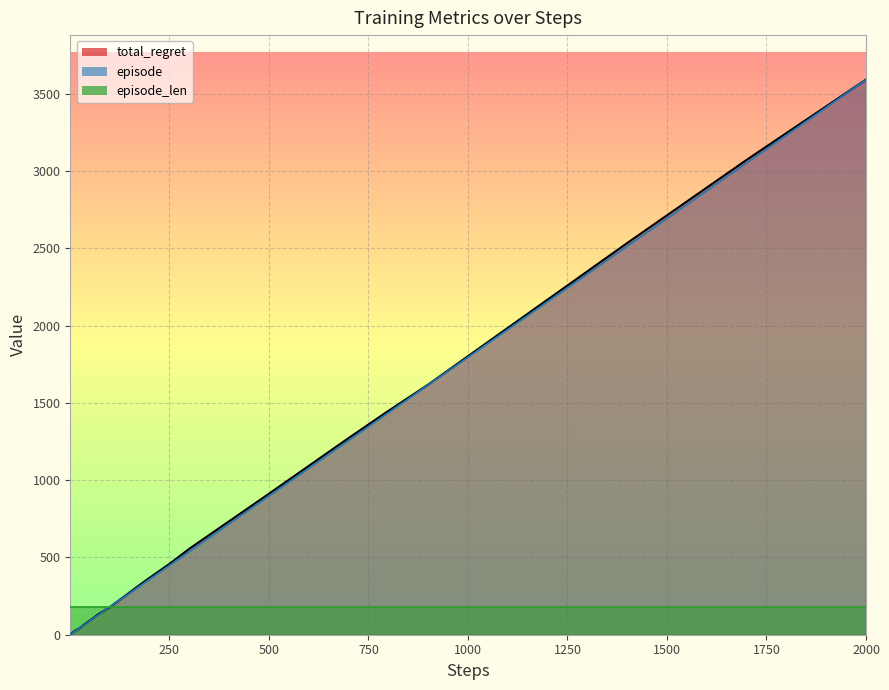

Reading right to left, list all the values displayed in this chart.

total_regret_line: 3592.0	3072.0	2534.0	2168.0	1802.0	1618.0	1448.0	1272.0	1092.0	912.0	734.0	556.0	458.0	368.0	312.0	254.0	216.0	178.0	162.0	146.0	130.0	110.0	92.0	74.0	54.0	44.0	36.0	32.0	28.0	24.0	20.0	18.0	16.0	14.0	12.0	10.0	8.0	6.0	4.0	2.0
episode_line: 3592.0	3053.2	2514.4	2155.2	1796.0	1616.4	1436.8	1257.2	1077.6	898.0	718.4	538.8	449.0	359.2	305.3	251.4	215.5	179.6	161.6	143.7	125.7	107.8	89.8	71.8	53.9	44.9	35.9	30.5	25.1	21.6	18.0	16.2	14.4	12.6	10.8	9.0	7.2	5.4	3.6	1.8
episode_len_line: 179.6	179.6	179.6	179.6	179.6	179.6	179.6	179.6	179.6	179.6	179.6	179.6	179.6	179.6	179.6	179.6	179.6	179.6	179.6	179.6	179.6	179.6	179.6	179.6	179.6	179.6	179.6	179.6	179.6	179.6	179.6	179.6	179.6	179.6	179.6	179.6	179.6	179.6	179.6	179.6